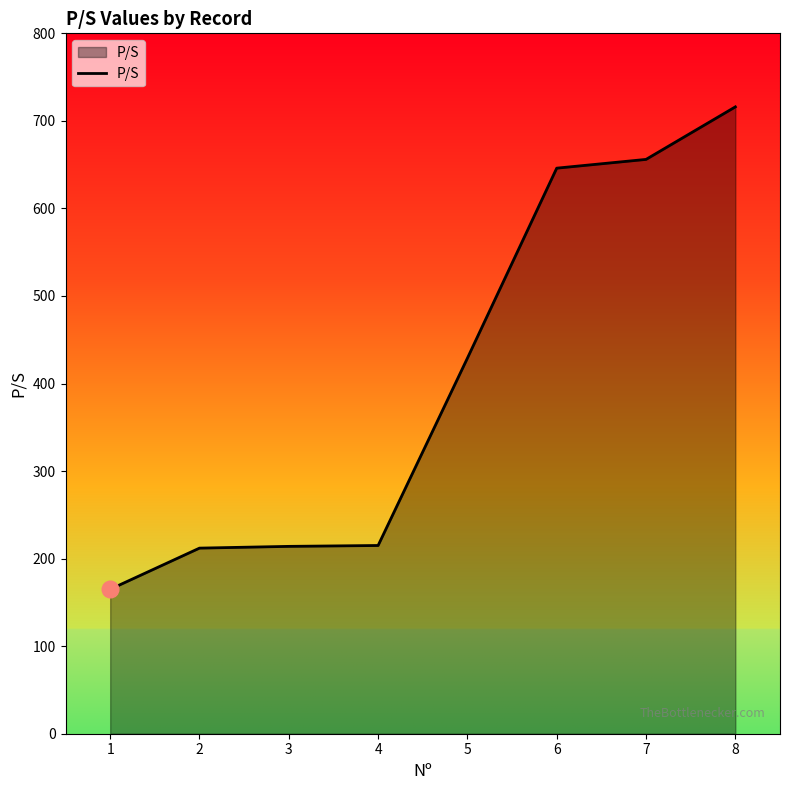

How many lines are shown in the chart?

1